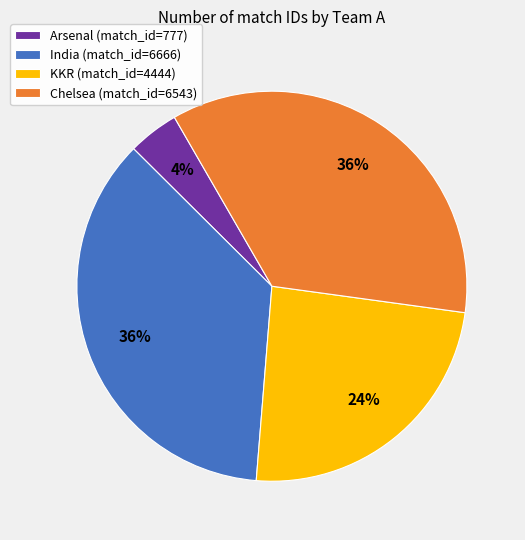

To the nearest percent, what is the combined percentage of Arsenal and India?

40%